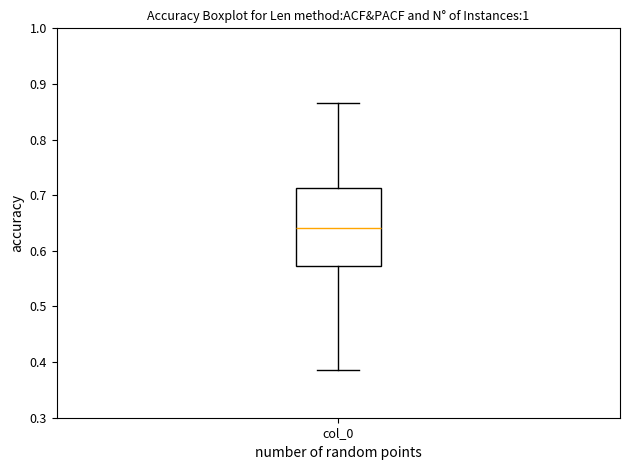

Where is the lower edge of the box for col_0 on the y-axis? The values are not printed on the chart, so give them approximately, as read against the axis.

0.57